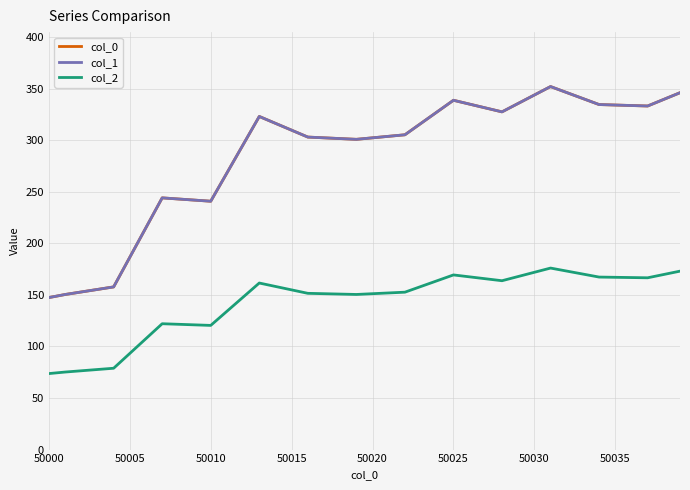

Does the chart have visible grid lines?

Yes